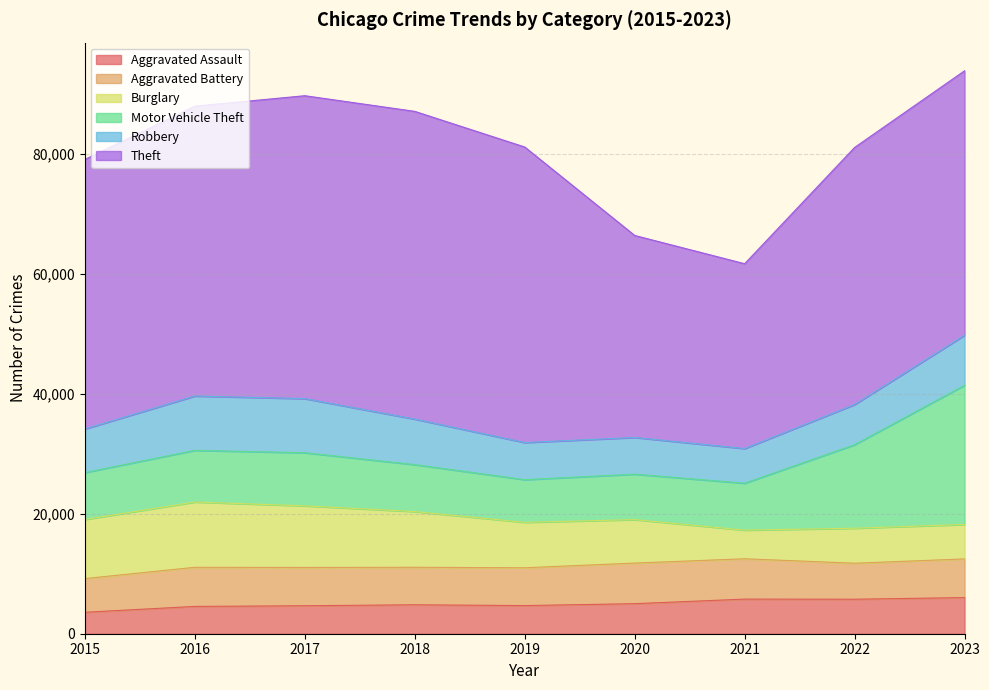

At which label does Aggravated Battery first exceed 6374?

2016